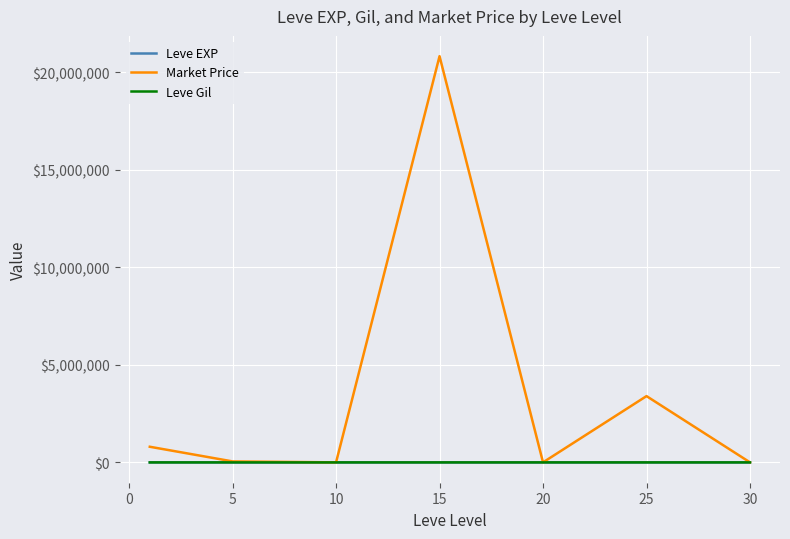

Which series has the largest range (max minus min)?

Market Price